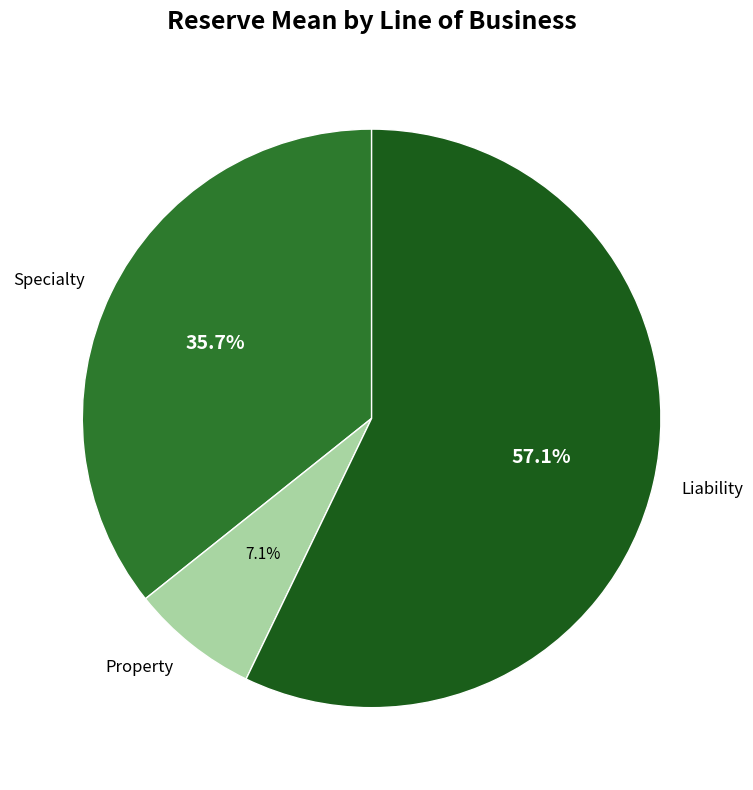

How much of the chart is everything except Specialty?

64.3%